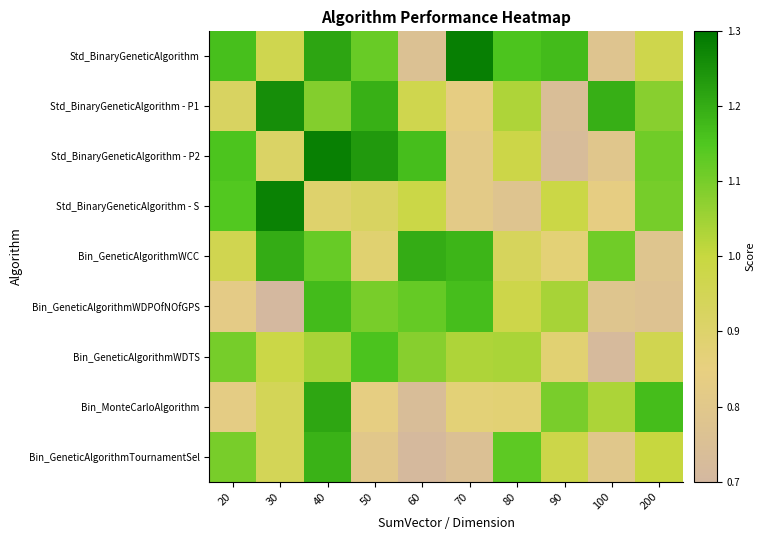

Reading left to right, extract all data points from this chart.

Std_BinaryGeneticAlgorithm: 20=1.2	30=1.0	40=1.2	50=1.1	60=0.8	70=1.3	80=1.2	90=1.2	100=0.8	200=1.0
Std_BinaryGeneticAlgorithm - P1: 20=0.9	30=1.3	40=1.1	50=1.2	60=1.0	70=0.8	80=1.0	90=0.7	100=1.2	200=1.1
Std_BinaryGeneticAlgorithm - P2: 20=1.2	30=0.9	40=1.3	50=1.2	60=1.2	70=0.8	80=1.0	90=0.7	100=0.8	200=1.1
Std_BinaryGeneticAlgorithm - S: 20=1.1	30=1.3	40=0.9	50=0.9	60=1.0	70=0.8	80=0.8	90=1.0	100=0.8	200=1.1
Bin_GeneticAlgorithmWCC: 20=1.0	30=1.2	40=1.1	50=0.9	60=1.2	70=1.2	80=0.9	90=0.9	100=1.1	200=0.8
Bin_GeneticAlgorithmWDPOfNOfGPS: 20=0.8	30=0.7	40=1.2	50=1.1	60=1.1	70=1.2	80=1.0	90=1.0	100=0.8	200=0.8
Bin_GeneticAlgorithmWDTS: 20=1.1	30=1.0	40=1.0	50=1.2	60=1.1	70=1.0	80=1.0	90=0.9	100=0.7	200=1.0
Bin_MonteCarloAlgorithm: 20=0.8	30=0.9	40=1.2	50=0.8	60=0.7	70=0.9	80=0.9	90=1.1	100=1.0	200=1.2
Bin_GeneticAlgorithmTournamentSel: 20=1.1	30=0.9	40=1.2	50=0.8	60=0.7	70=0.8	80=1.1	90=1.0	100=0.8	200=1.0